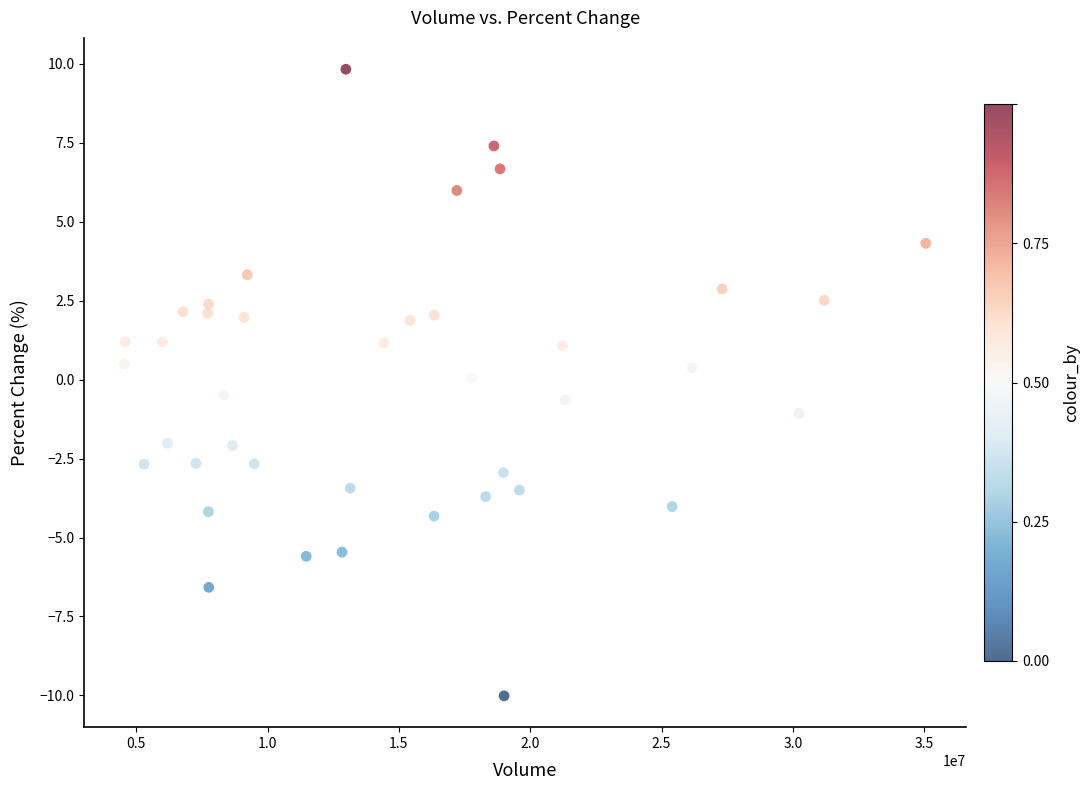

What is the range of Y values (max minus min)?

19.8